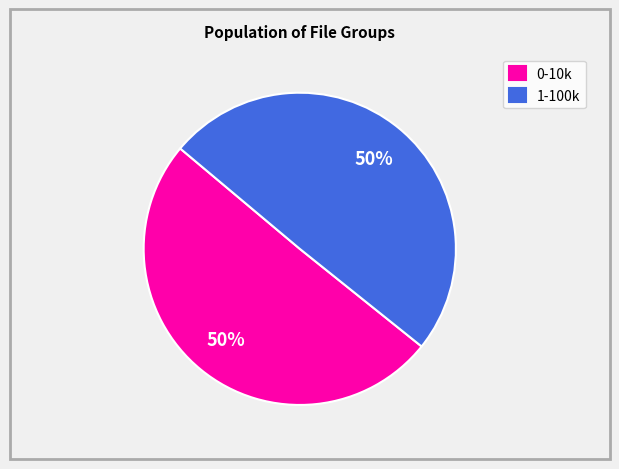

What is the ratio of the value at 1-100k to the value at 0-10k?

1.0